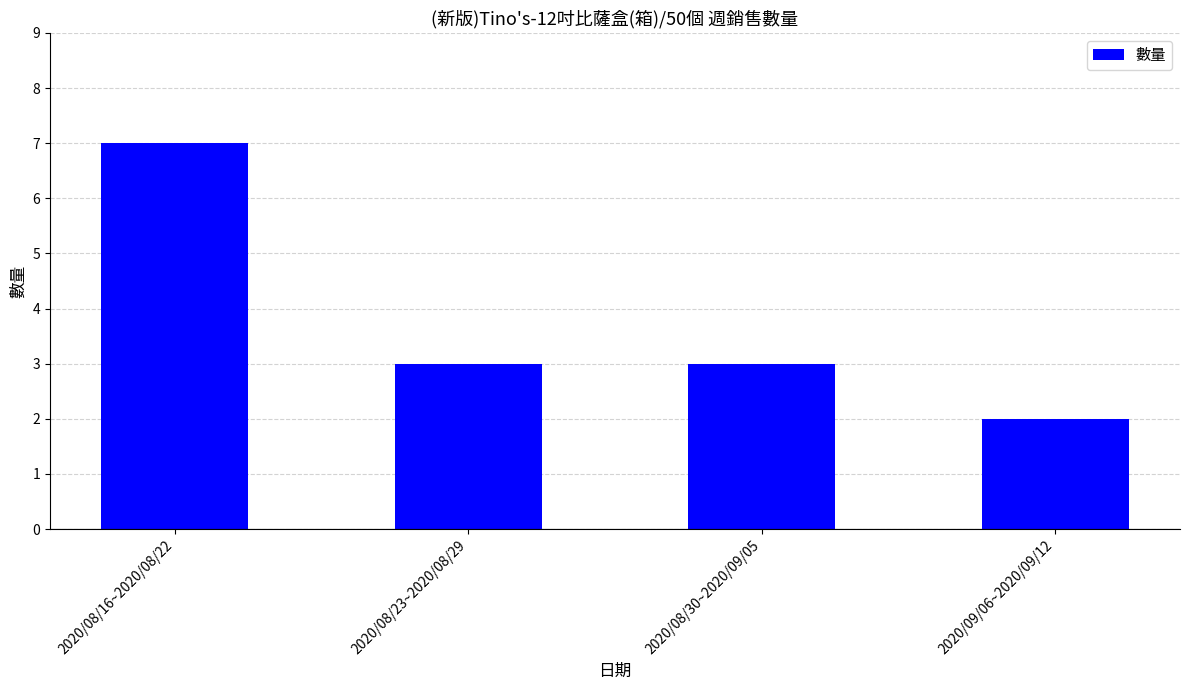

Is it true that the value at 2020/09/06~2020/09/12 is 2?

True